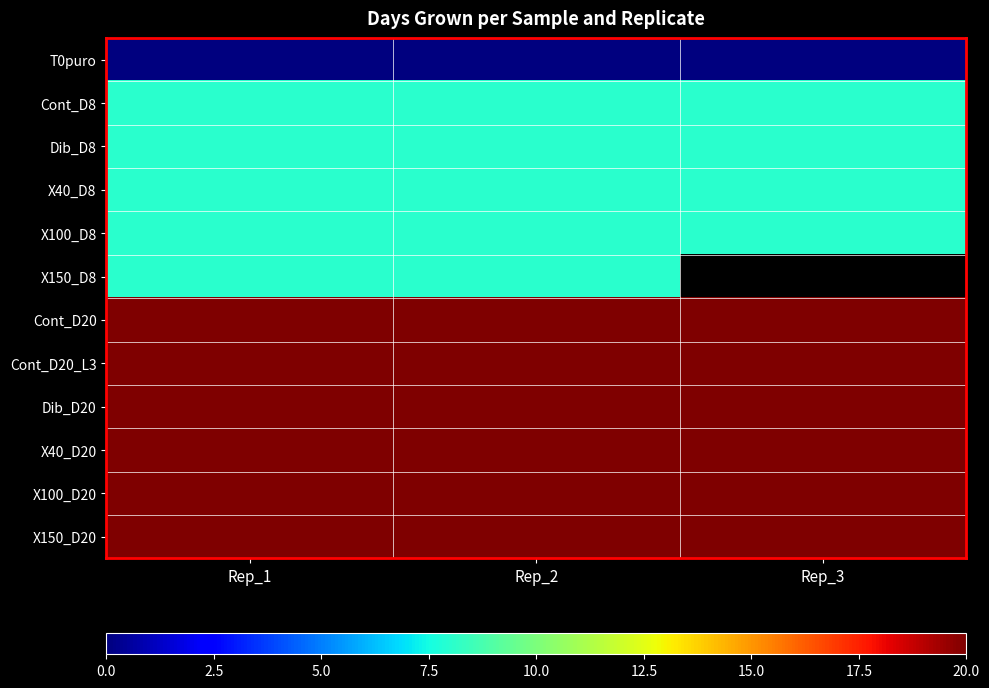

At which label does Cont_D20_L3 reach its peak?

Rep_1